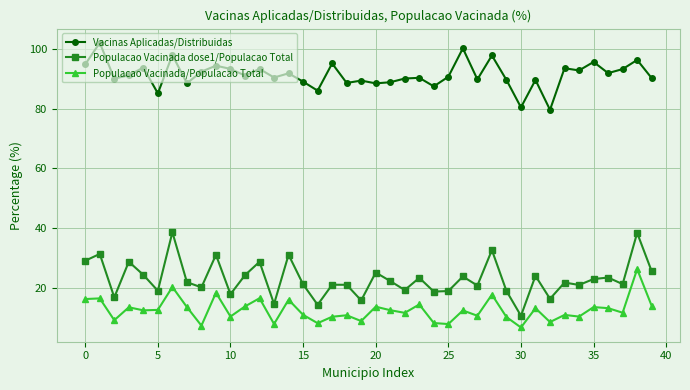

What is the value of the Populacao Vacinada/Populacao Total point at the 9th from the left?

7.4